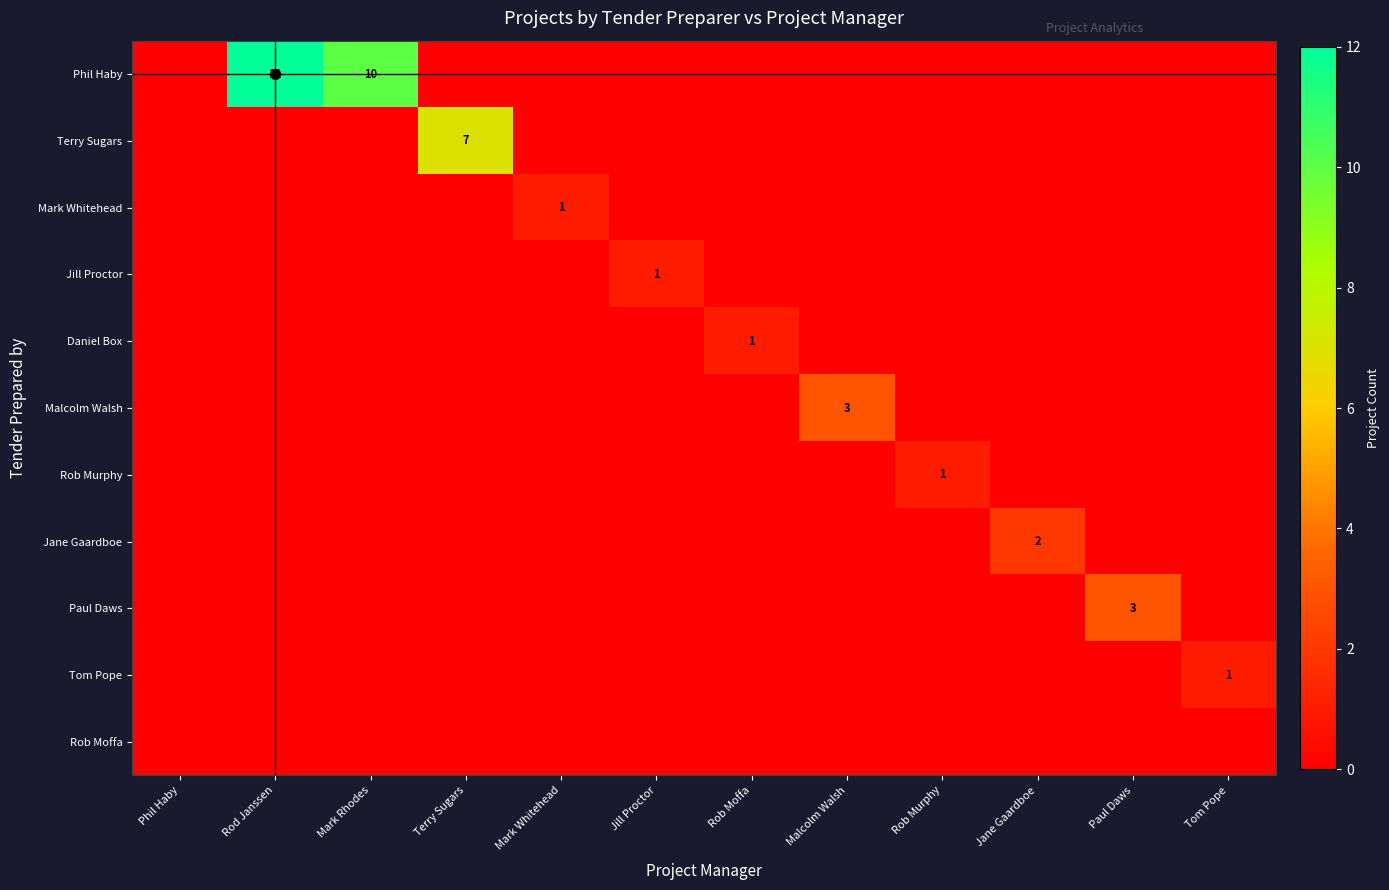

At which category does the chart reach its minimum across all series?

Phil Haby